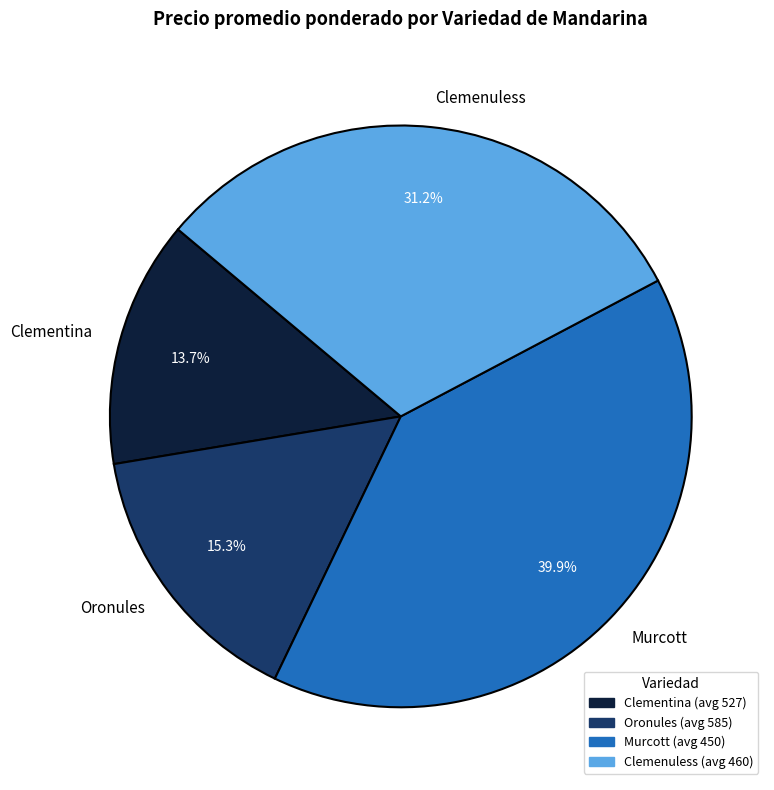

Which has a higher value, Murcott or Clemenuless?

Murcott